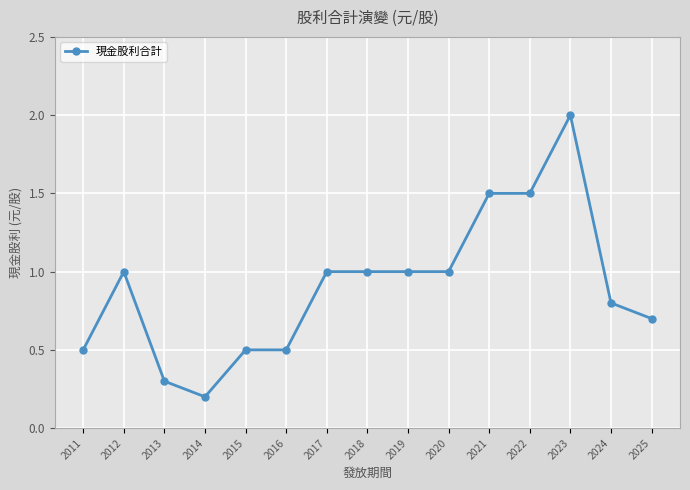

How many distinct data groups are displayed?

1